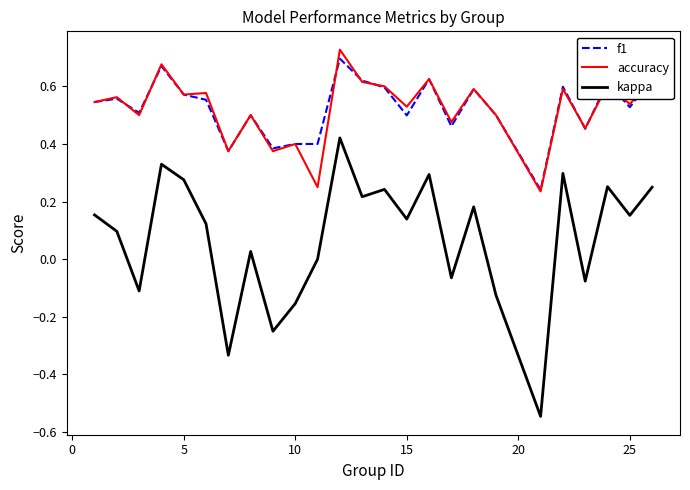

True or false: kappa and f1 intersect in this chart.

False